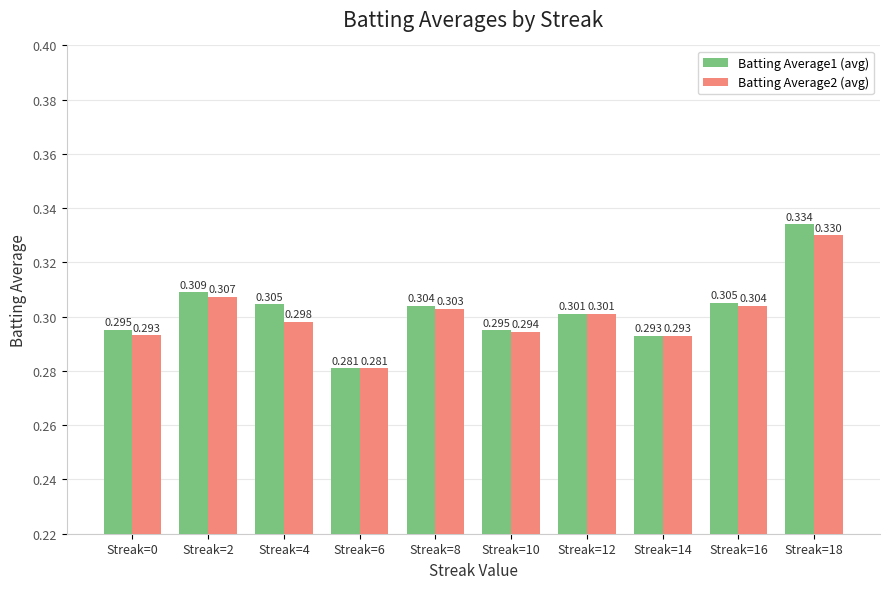

True or false: Batting Average1 has a value of 0.3 at Streak=12.

True